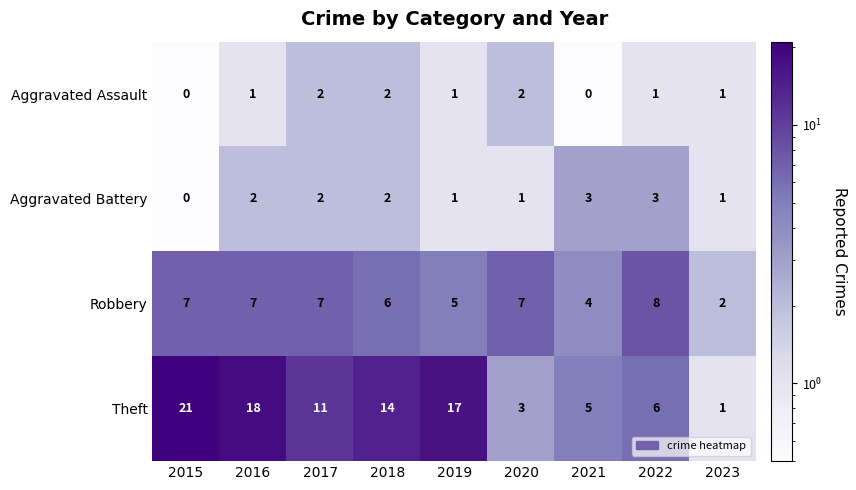

What is the greatest value displayed?

21